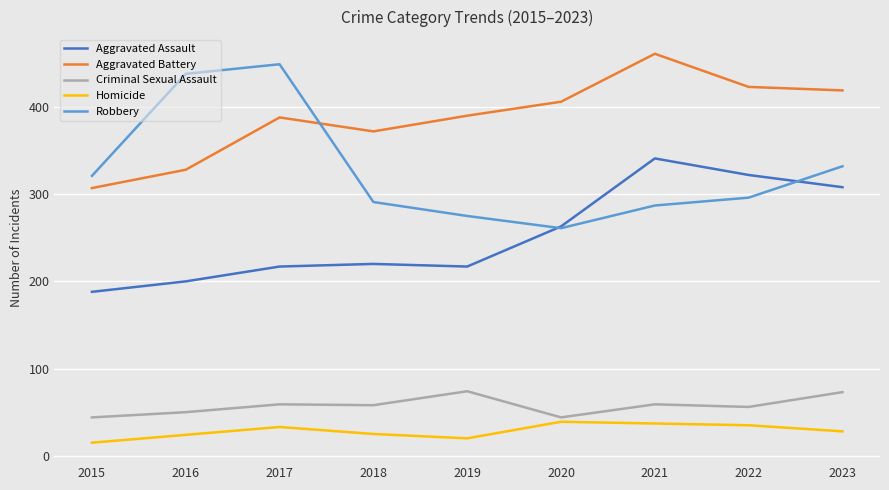

At which category is the sum across all series the highest?

2021